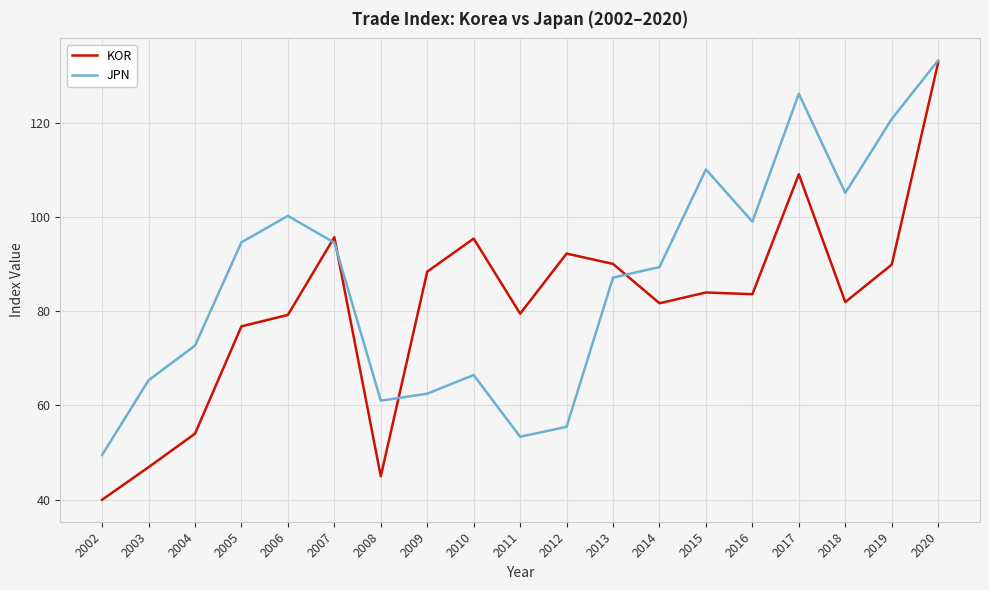

How many lines are shown in the chart?

2